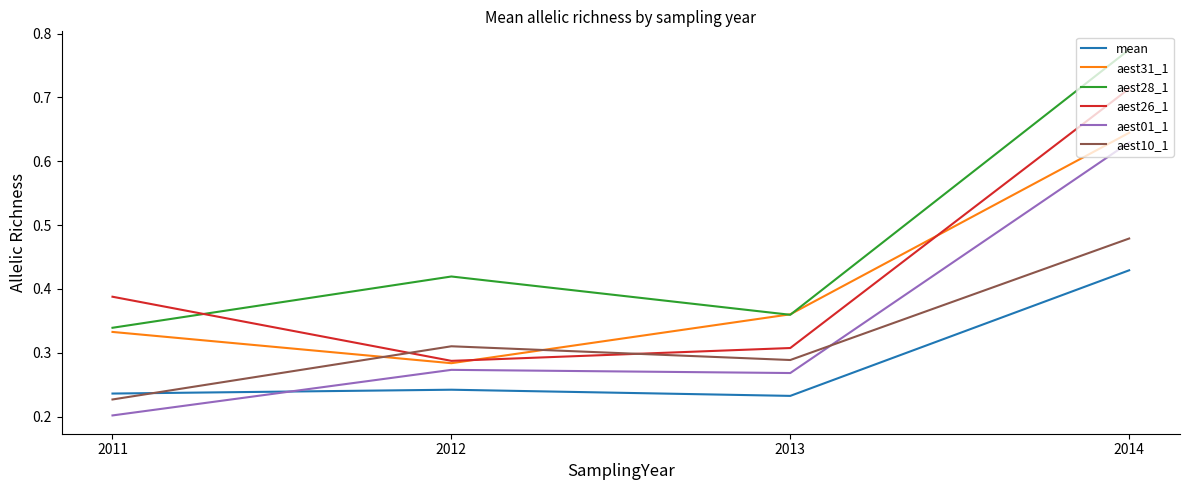

Which series changed the most between 2013 and 2014?

aest28_1